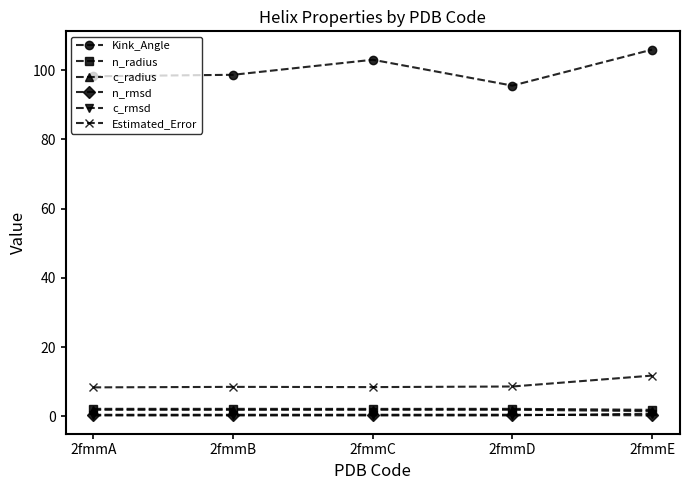

What is the average value of the c_rmsd series?

0.4